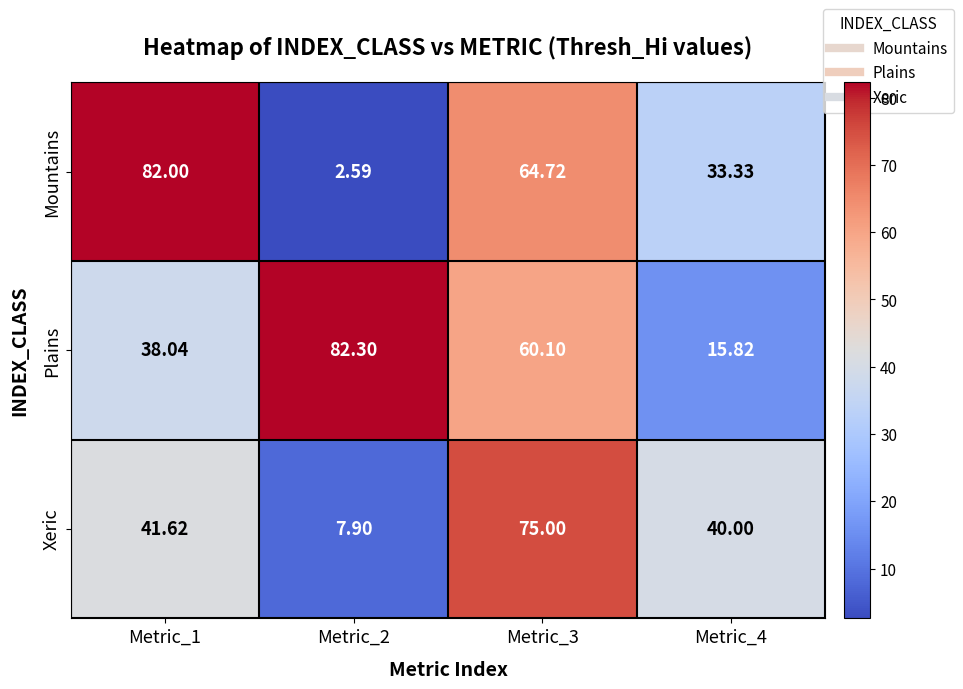

List the series in order of their peak value, highest first.

Plains, Mountains, Xeric